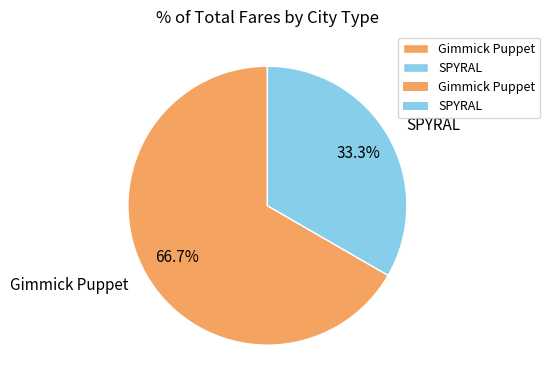

The Gimmick Puppet slice represents 67% of the pie. True or false?

True